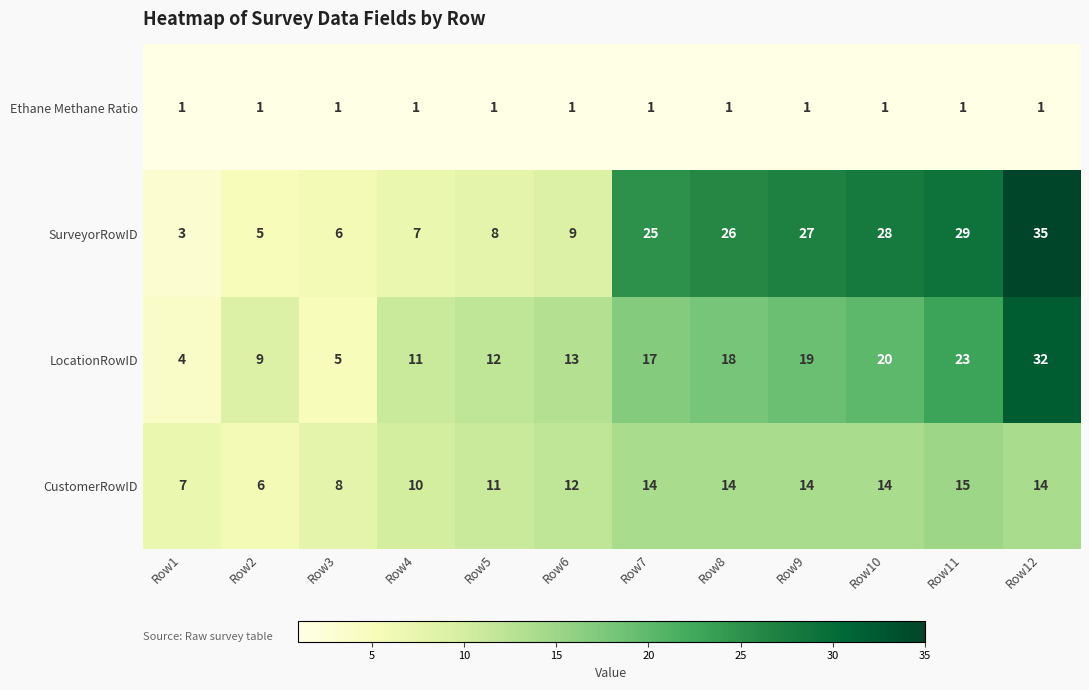

How many categories are shown in the chart?

12